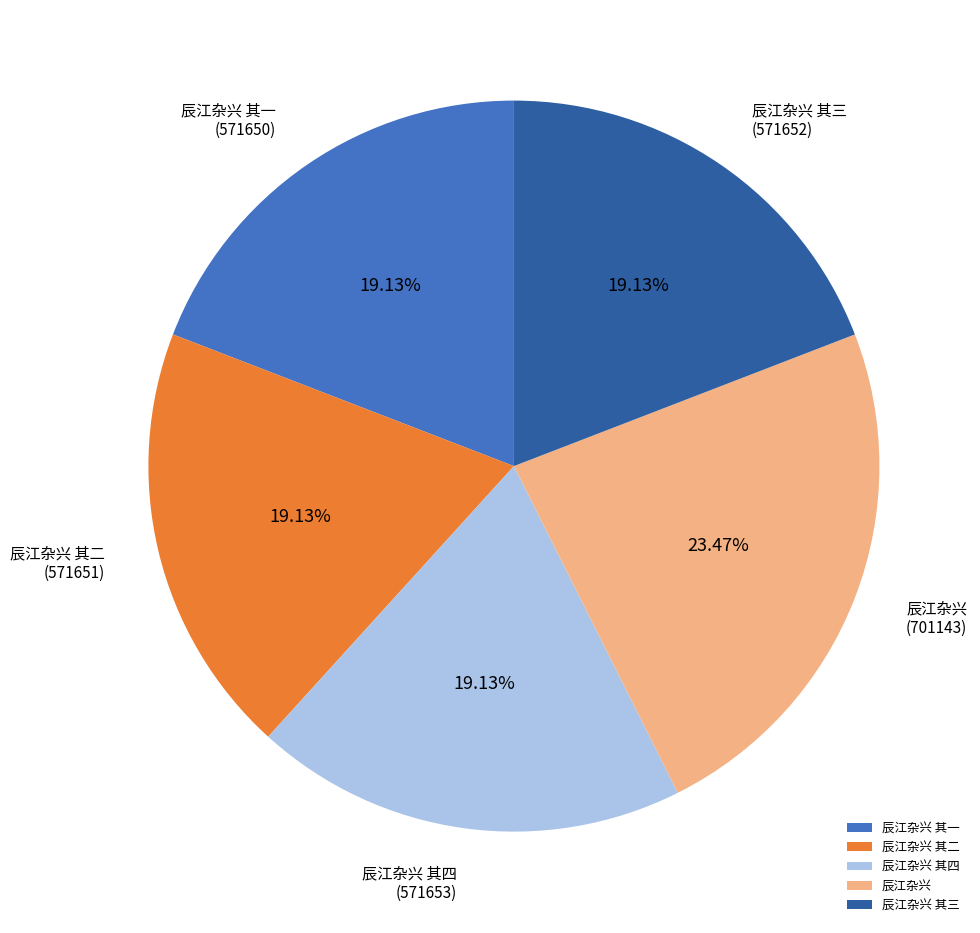

How many slices are in this pie chart?

5